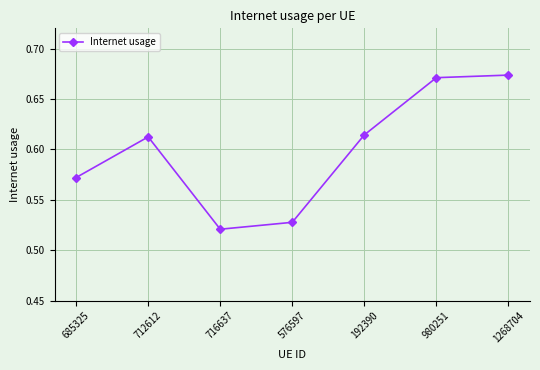

The chart shows a value of 0.3 at 716637. True or false?

False